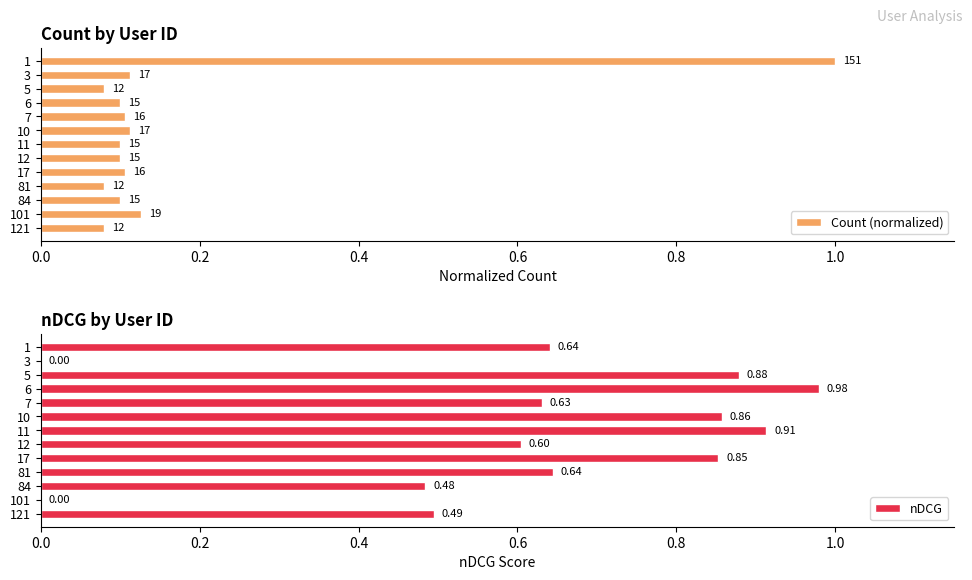

How many values in nDCG are above zero?

11